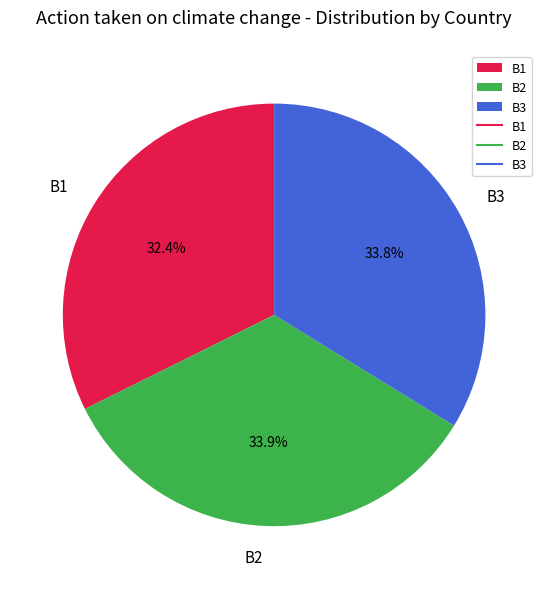

What is the smallest slice in the pie chart?

B1